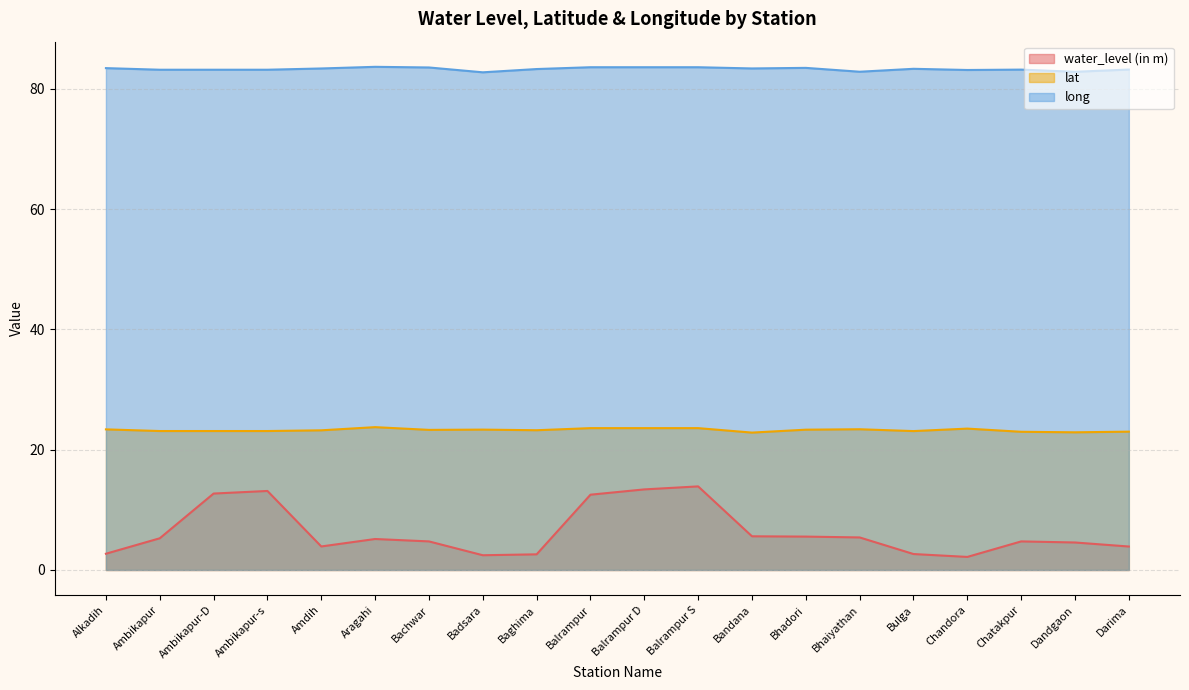

What is the approximate value of water_level (in m) at Ambikapur-s?

13.1